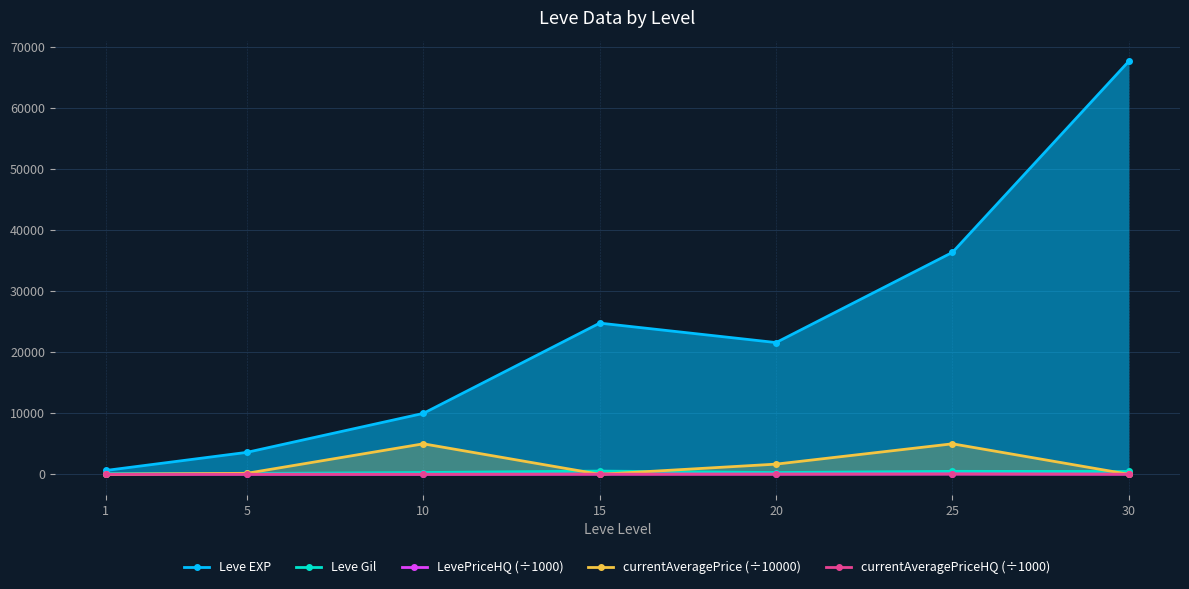

Between 5 and 20, which series saw the biggest shift?

Leve EXP